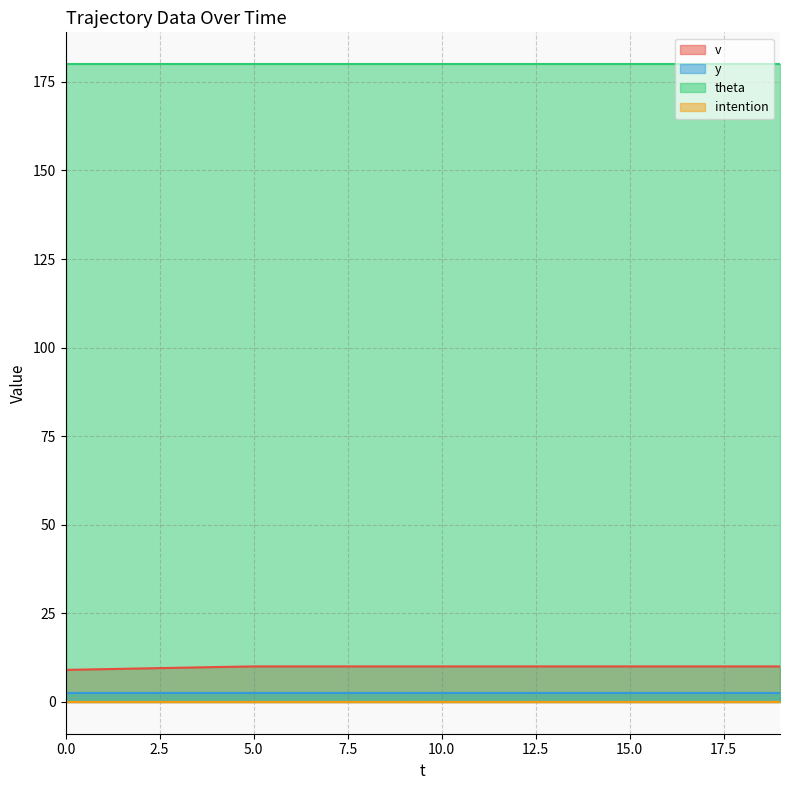

Is it true that v equals 13.5 at 3?

False